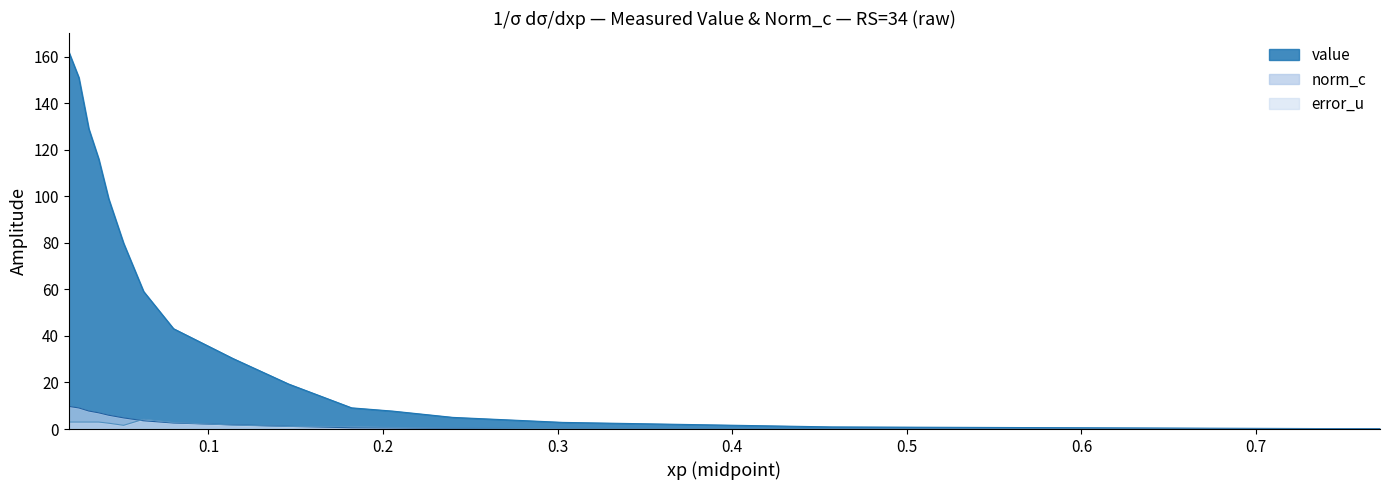

Which series has the largest total across all categories?

value